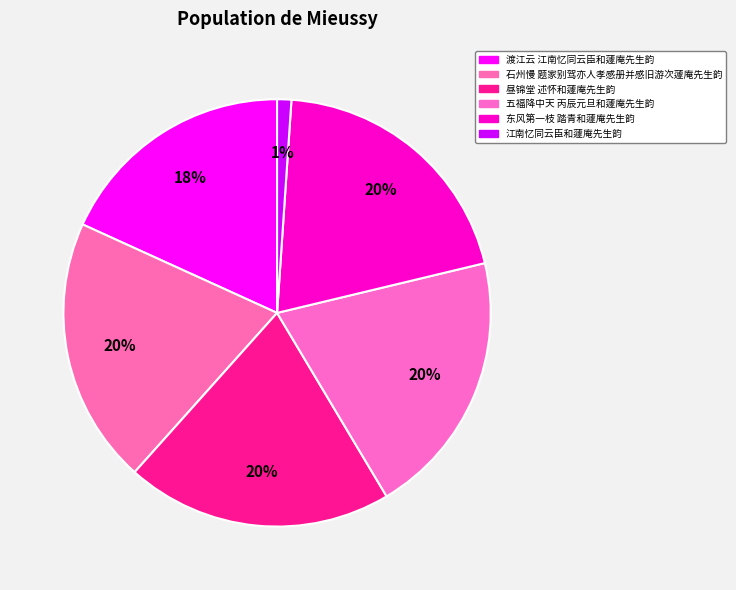

To the nearest percent, what is the difference between the 石州慢 题家别驾亦人孝感册并感旧游次蘧庵先生韵 and 渡江云 江南忆同云臣和蘧庵先生韵 slice percentages?

2%